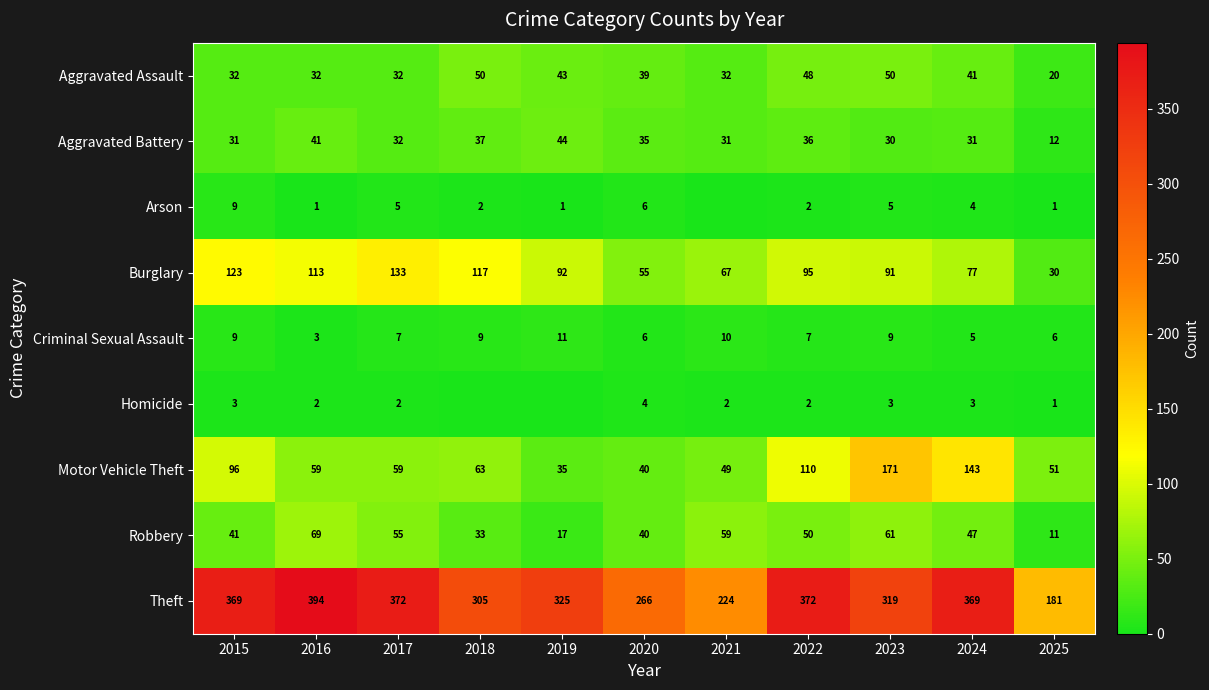

At which label does Motor Vehicle Theft first exceed 59?

2015